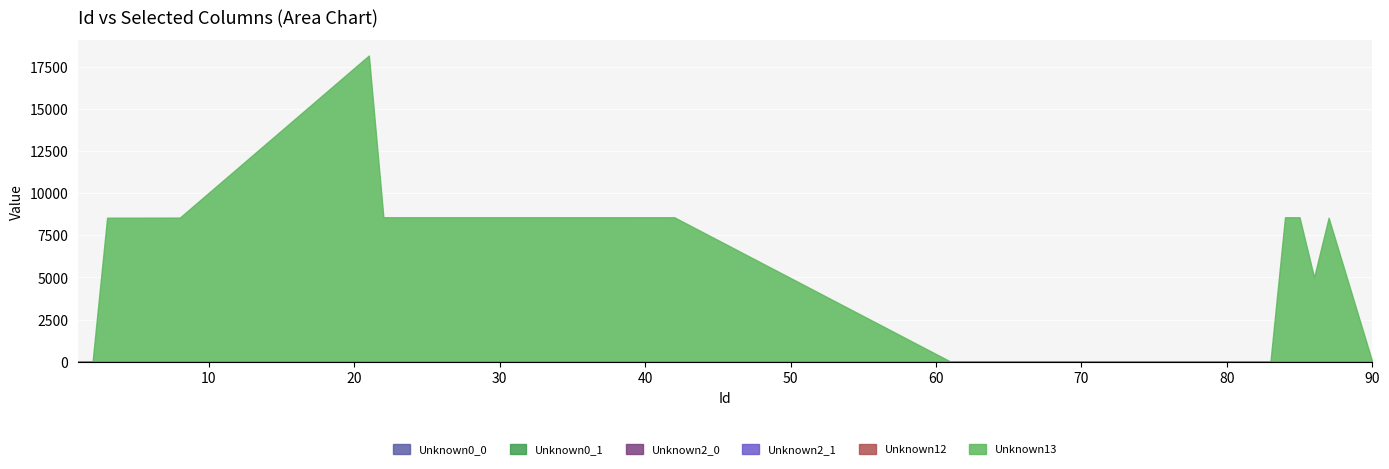

The value of Unknown13 at 3 is 8533.0. True or false?

True